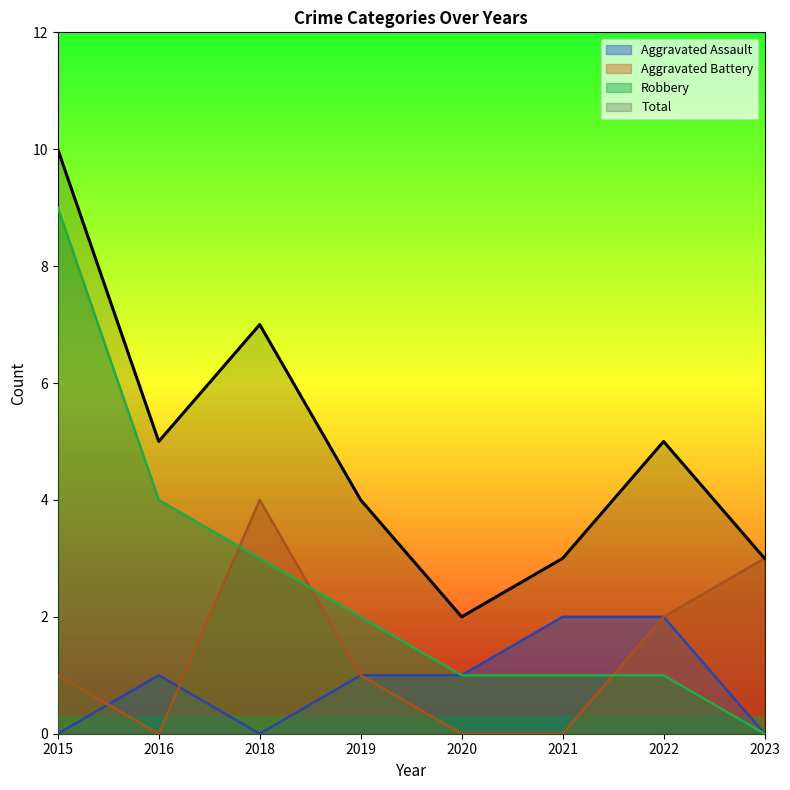

In Aggravated Battery, how many points are lower than both neighbors (excluding endpoints)?

1